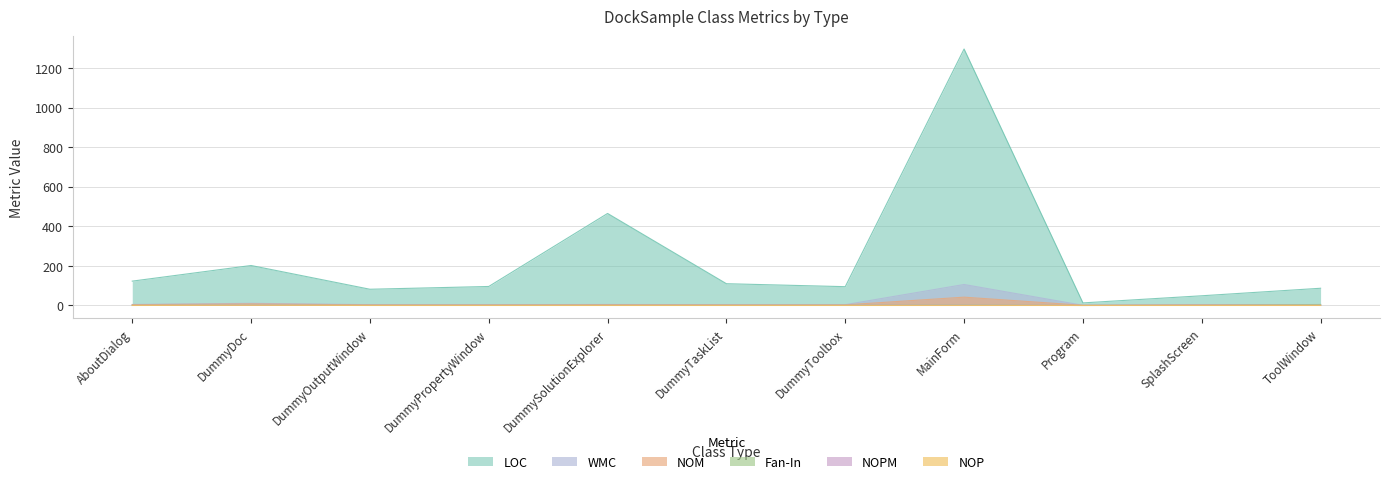

Reading left to right, list all the values displayed in this chart.

LOC: AboutDialog=123	DummyDoc=202	DummyOutputWindow=82	DummyPropertyWindow=96	DummySolutionExplorer=465	DummyTaskList=110	DummyToolbox=95	MainForm=1296	Program=13	SplashScreen=49	ToolWindow=87
NOM: AboutDialog=4	DummyDoc=8	DummyOutputWindow=3	DummyPropertyWindow=3	DummySolutionExplorer=4	DummyTaskList=3	DummyToolbox=3	MainForm=42	Program=1	SplashScreen=3	ToolWindow=3
WMC: AboutDialog=5	DummyDoc=11	DummyOutputWindow=4	DummyPropertyWindow=4	DummySolutionExplorer=5	DummyTaskList=4	DummyToolbox=4	MainForm=106	Program=1	SplashScreen=4	ToolWindow=4
Fan-In: AboutDialog=1	DummyDoc=1	DummyOutputWindow=1	DummyPropertyWindow=1	DummySolutionExplorer=1	DummyTaskList=1	DummyToolbox=1	MainForm=2	Program=0	SplashScreen=1	ToolWindow=5
NOP: AboutDialog=0	DummyDoc=1	DummyOutputWindow=0	DummyPropertyWindow=0	DummySolutionExplorer=0	DummyTaskList=0	DummyToolbox=0	MainForm=0	Program=0	SplashScreen=0	ToolWindow=0
NOPM: AboutDialog=1	DummyDoc=1	DummyOutputWindow=1	DummyPropertyWindow=1	DummySolutionExplorer=1	DummyTaskList=1	DummyToolbox=1	MainForm=1	Program=0	SplashScreen=1	ToolWindow=1